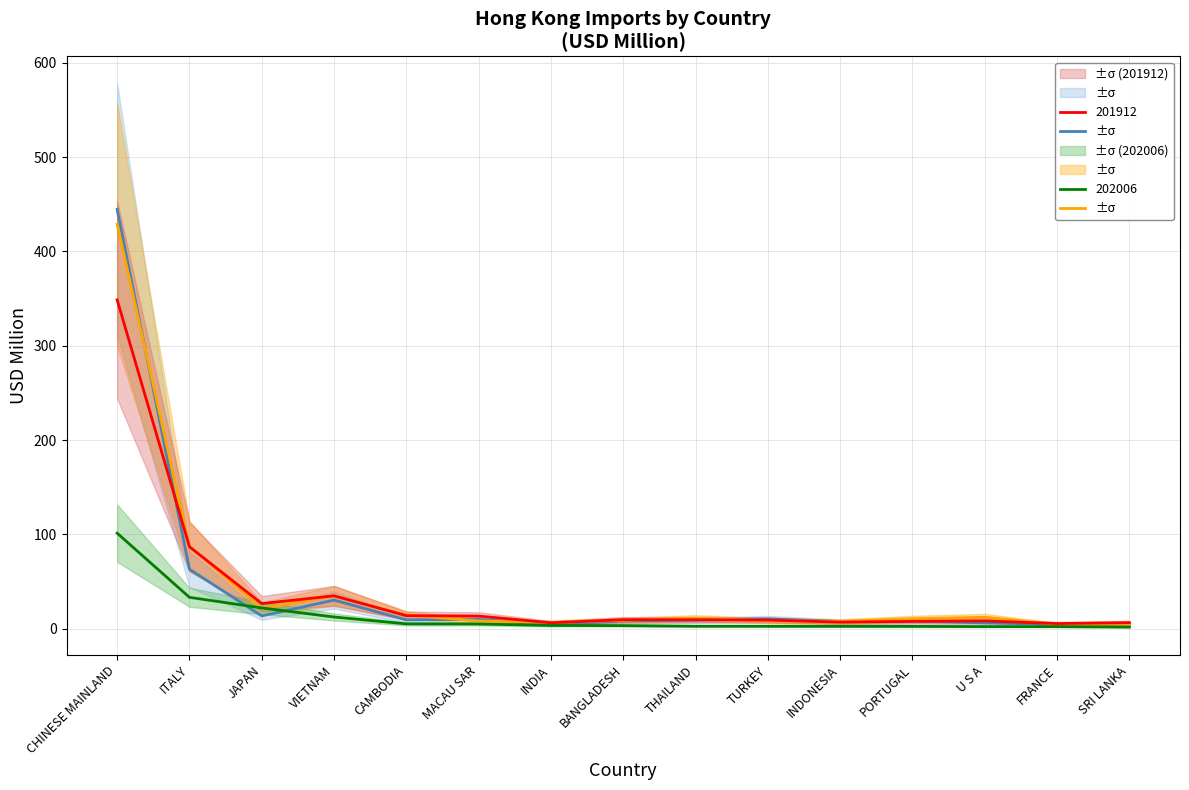

How many series are shown in this chart?

4